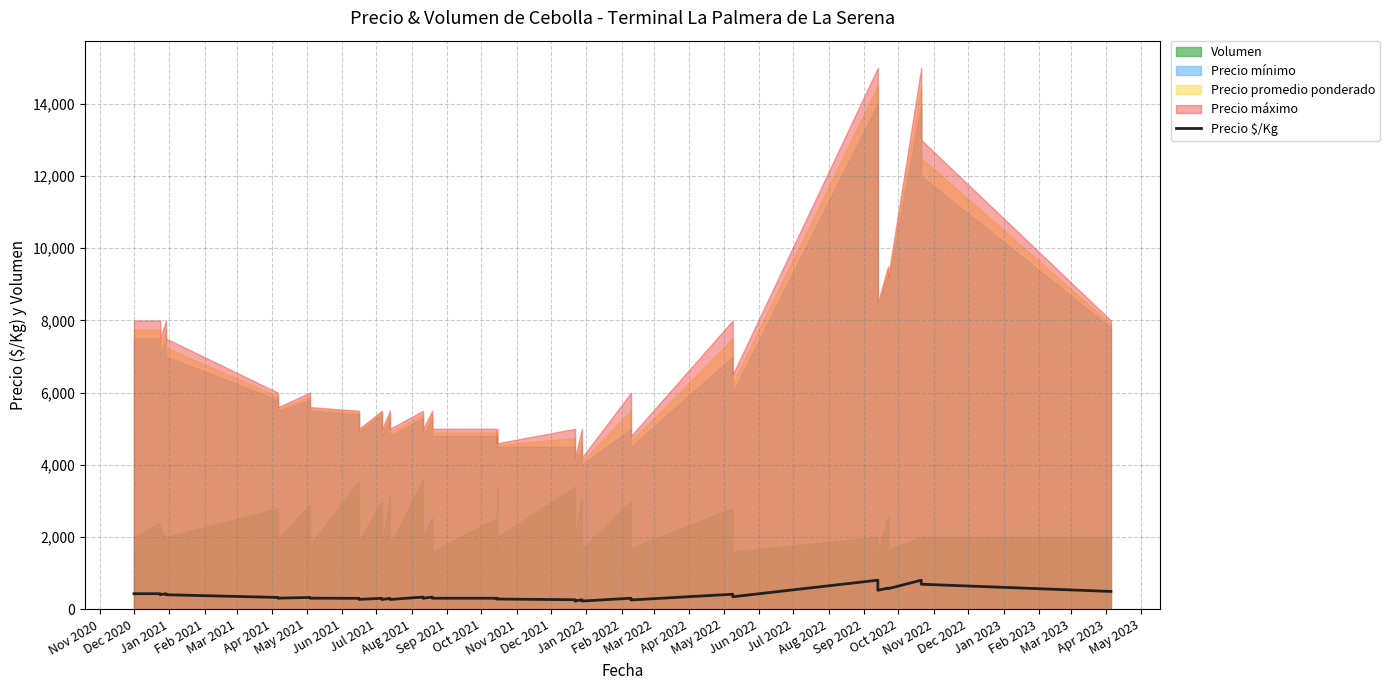

What is the value of the 17th point from the left?

338